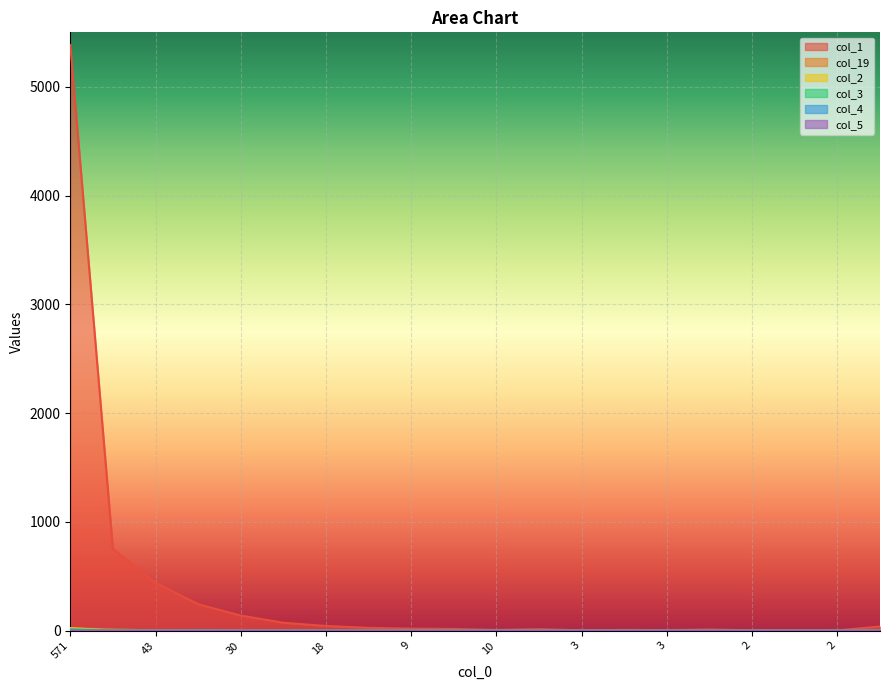

True or false: col_19 has more than 0 interior local peaks.

False